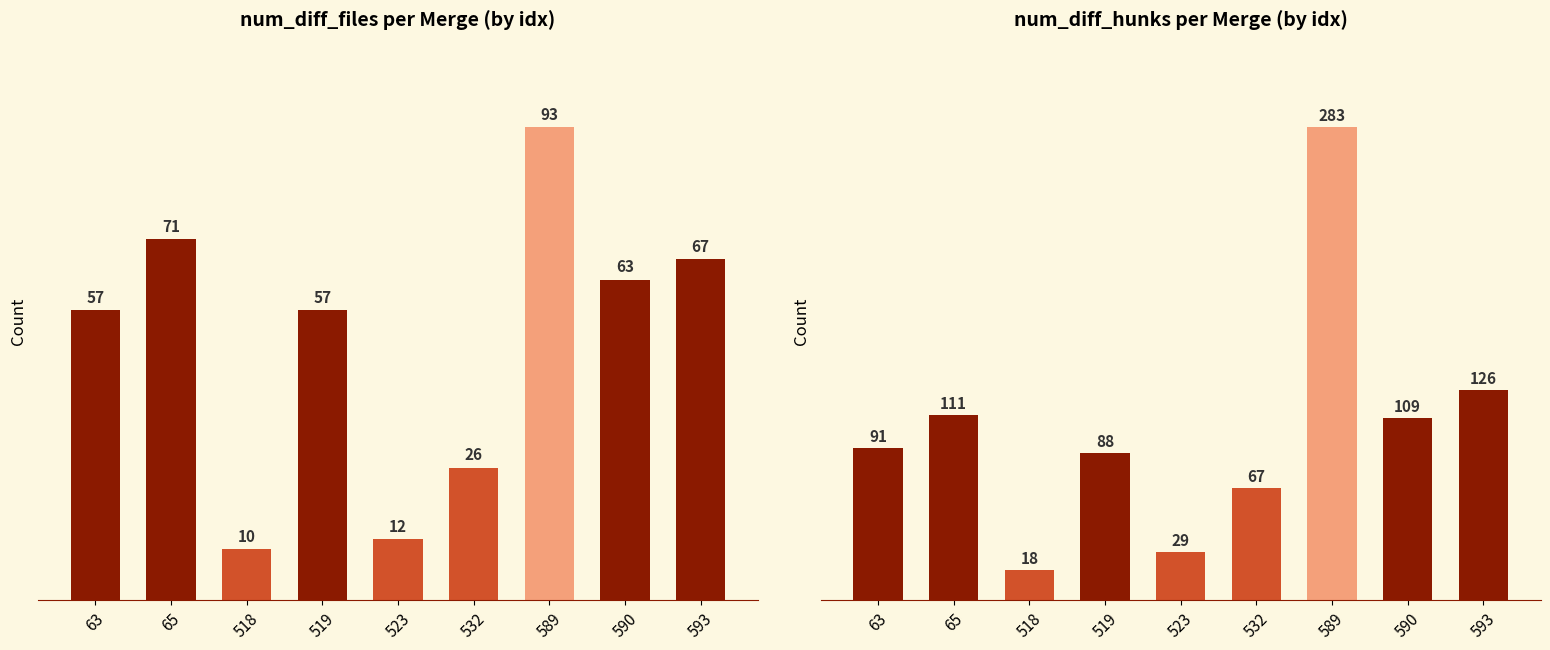

True or false: num_diff_hunks has a value of 42 at 523.

False